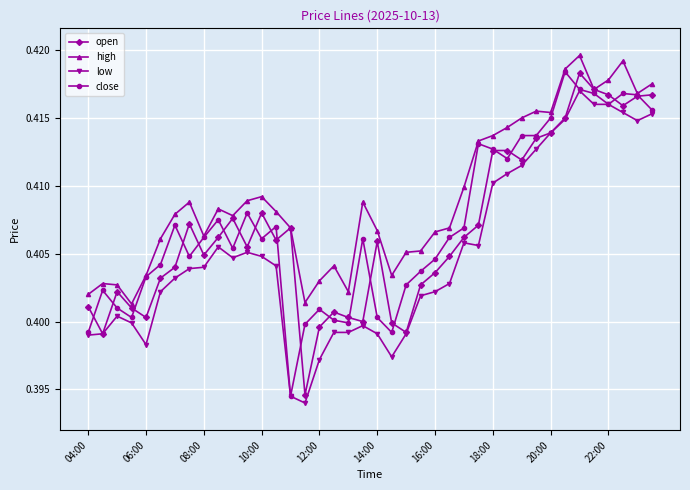

True or false: open has more than 1 points higher than both neighbors.

True